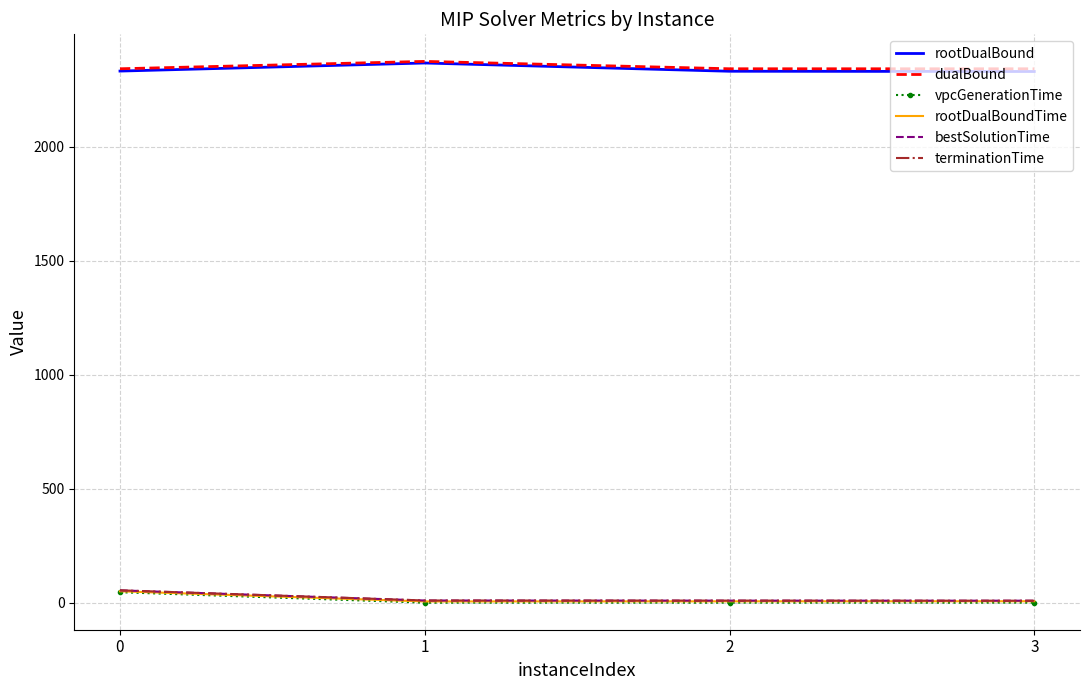

True or false: rootDualBound has a value of 2332.0 at 0.

True